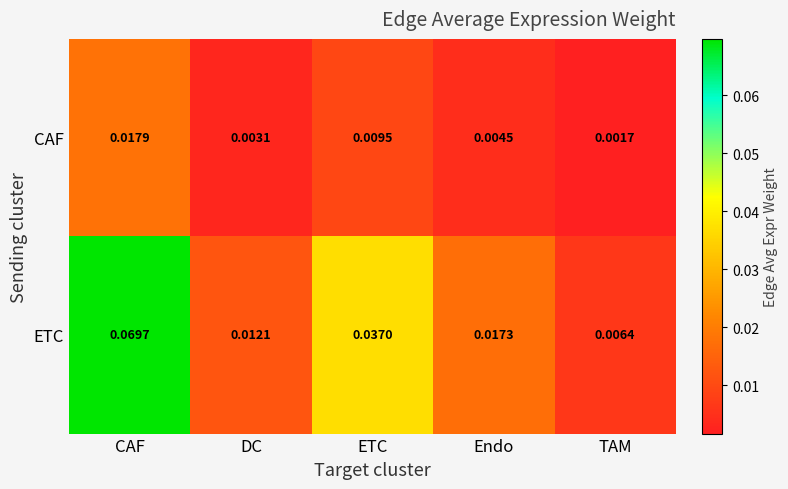

Which series has the largest range (max minus min)?

ETC